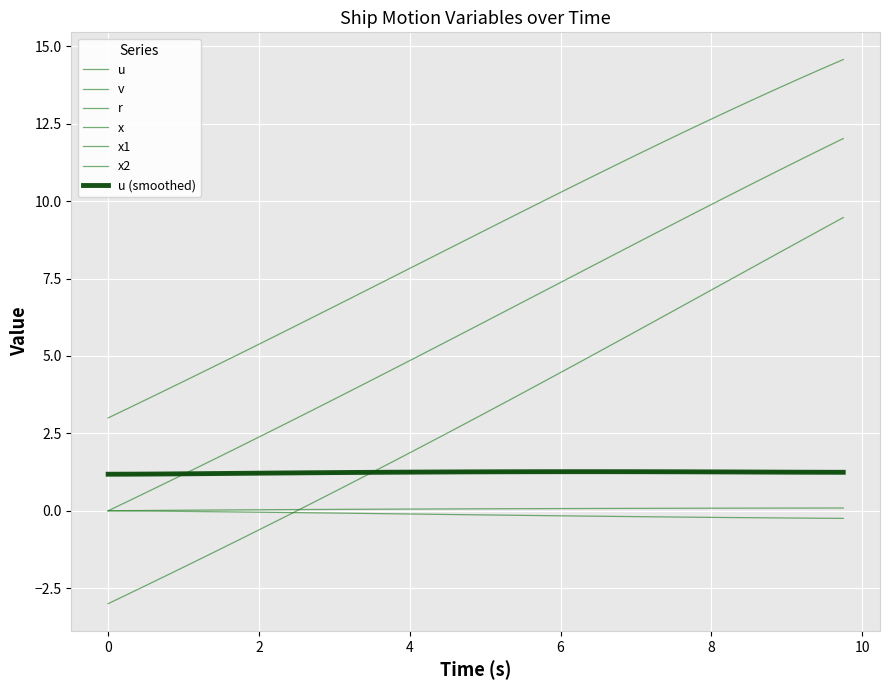

Is this an area chart (filled region under the line)?

No